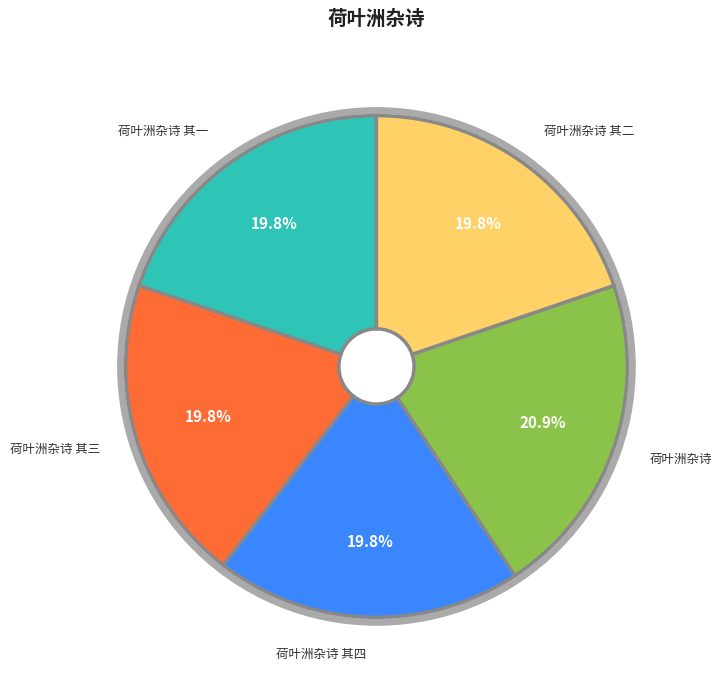

Is there any slice that represents more than half of the pie?

No